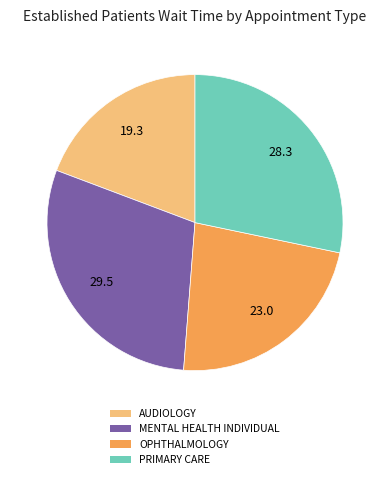

Combined, do MENTAL HEALTH INDIVIDUAL and PRIMARY CARE account for over 50%?

Yes